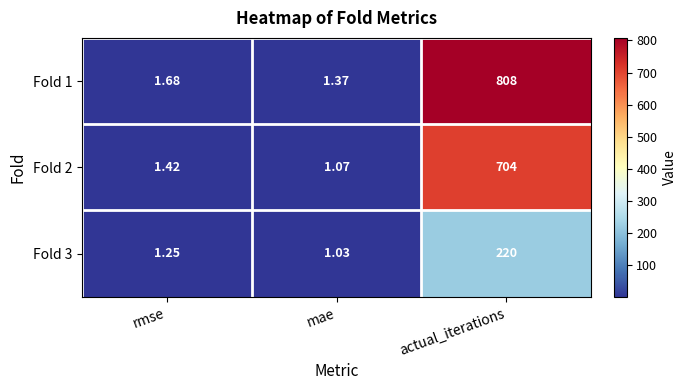

At rmse, list the series in order from largest to smallest.

Fold 1, Fold 2, Fold 3